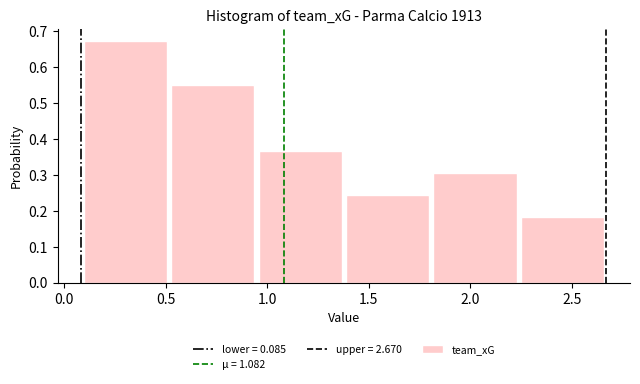

Which range on the x-axis has the tallest bar?

0.10 to 0.50